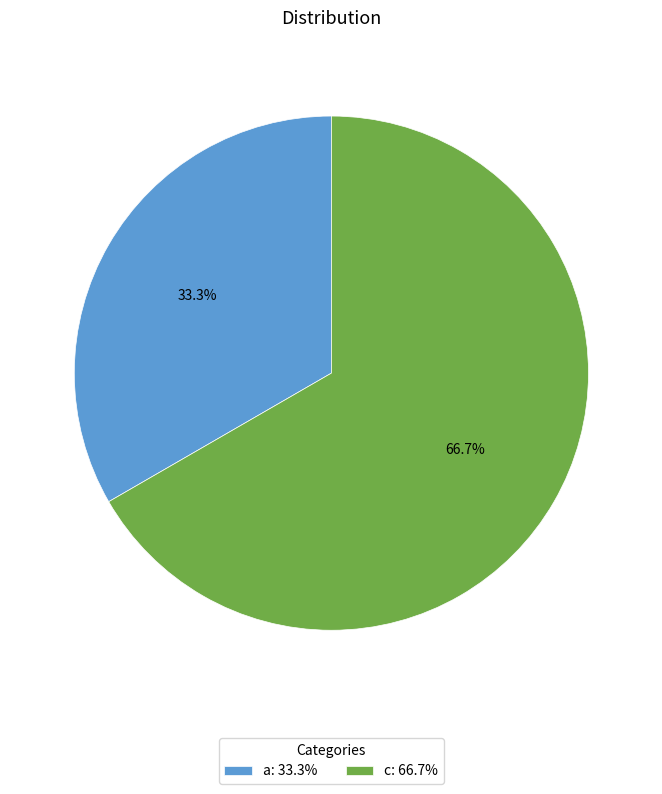

True or false: a accounts for 33% of the total.

True